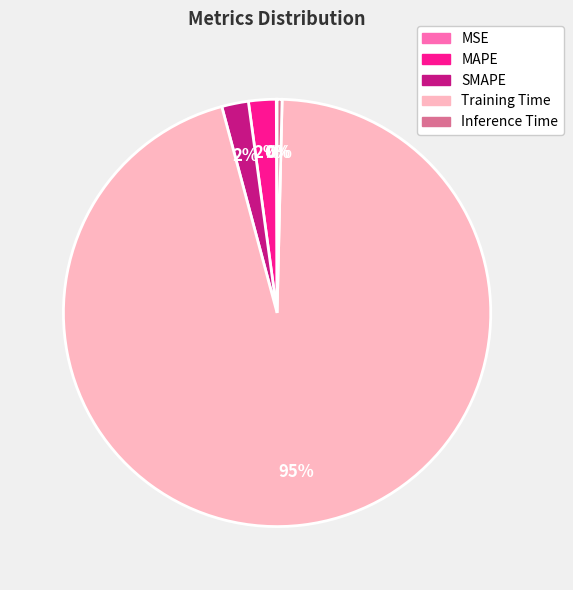

Is it true that Inference Time is 0% of the pie?

True